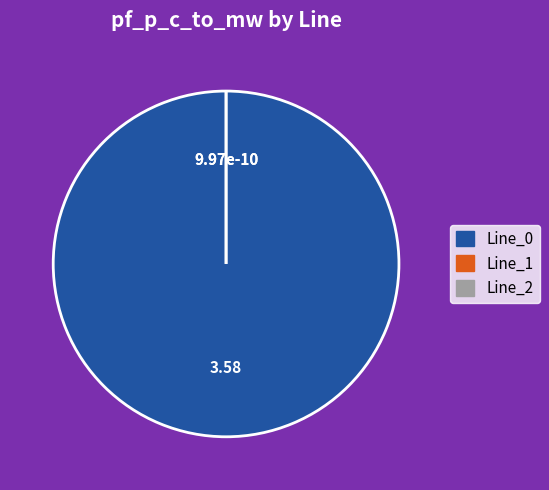

How many slices are in this pie chart?

3